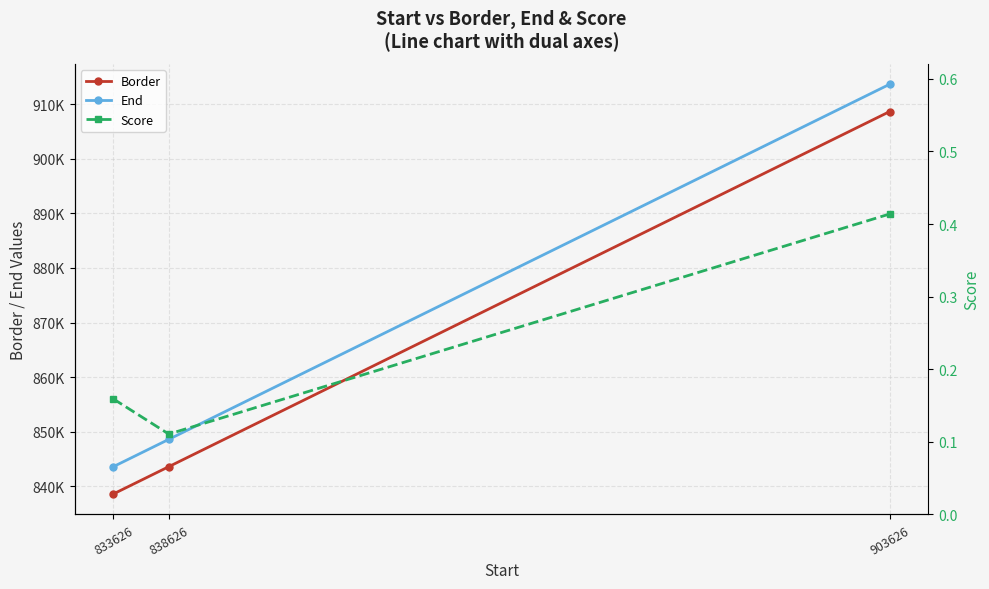

Count the number of data series in this chart.

3